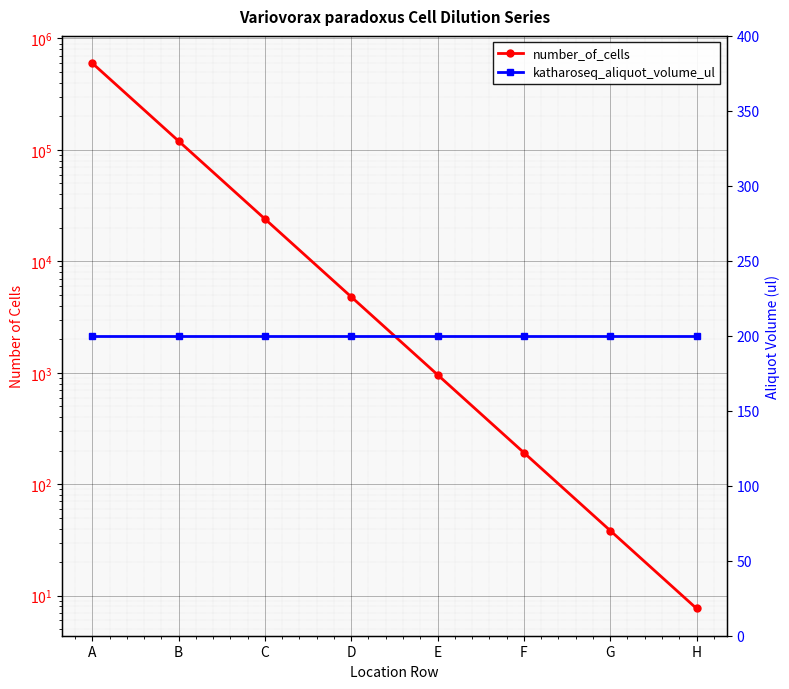

True or false: katharoseq_aliquot_volume_ul has more than 0 points higher than both neighbors.

False